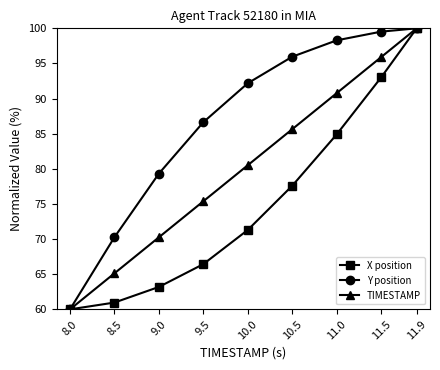

What is the spread (max minus min) of values at 10.5?

18.4